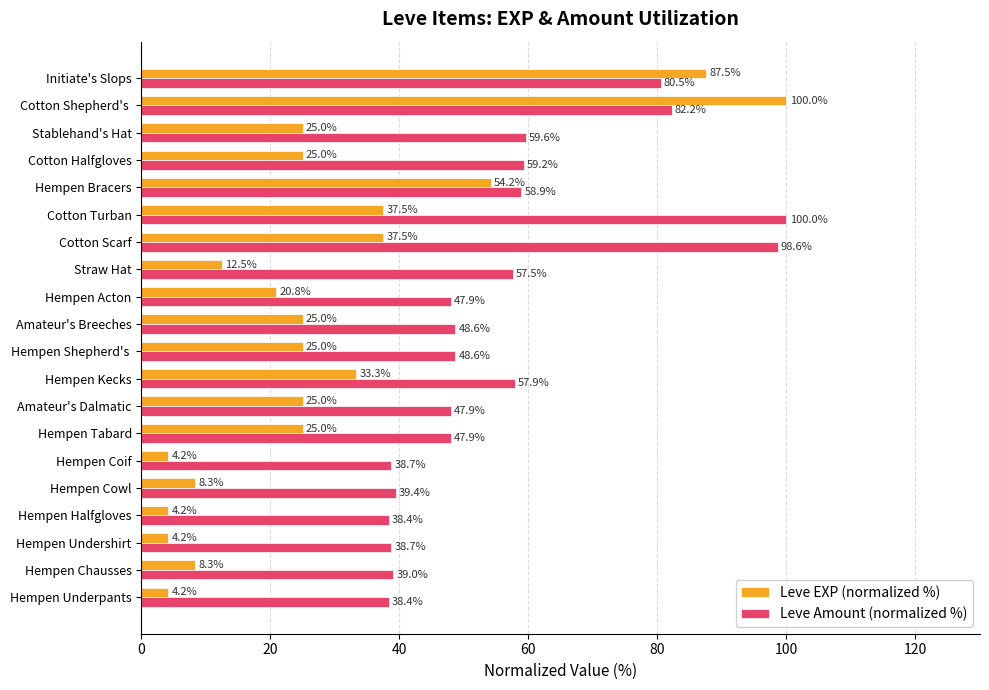

Rank the series by their average value, from highest to lowest.

Leve Amount (normalized %), Leve EXP (normalized %)